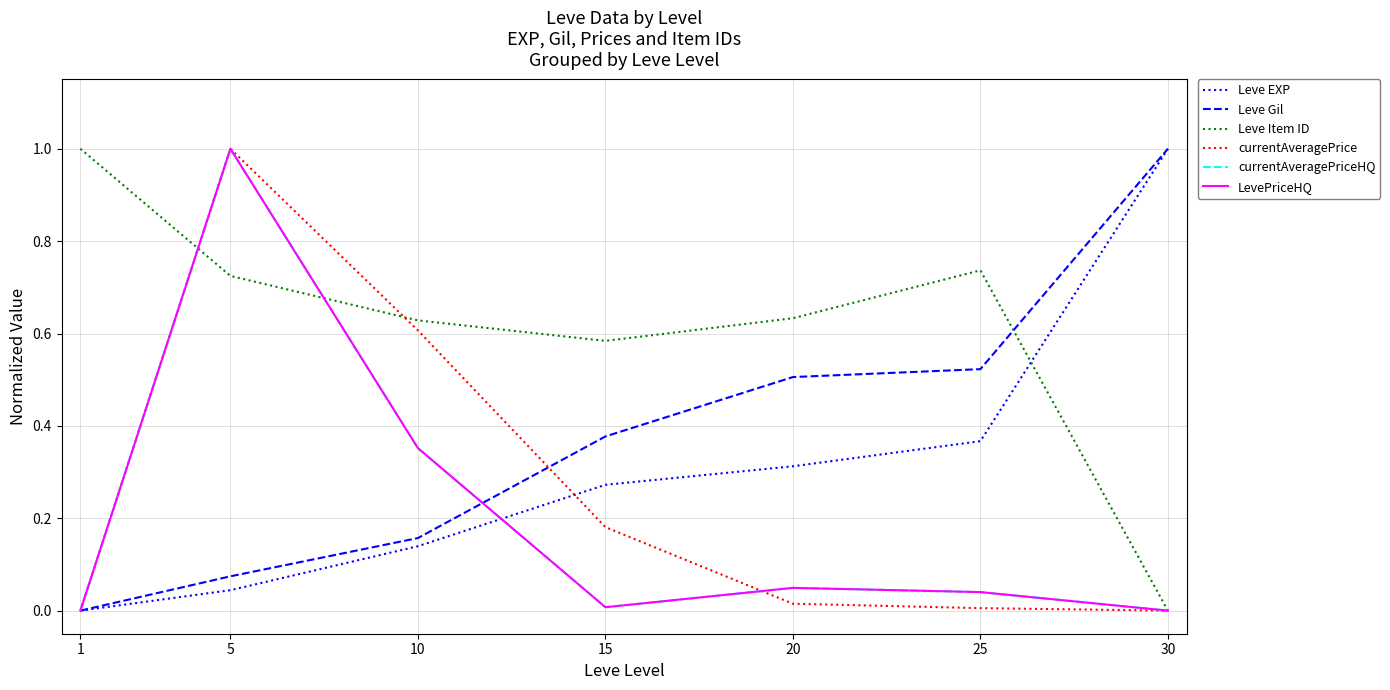

Where do currentAveragePriceHQ and Leve Item ID first cross each other?

1 and 5